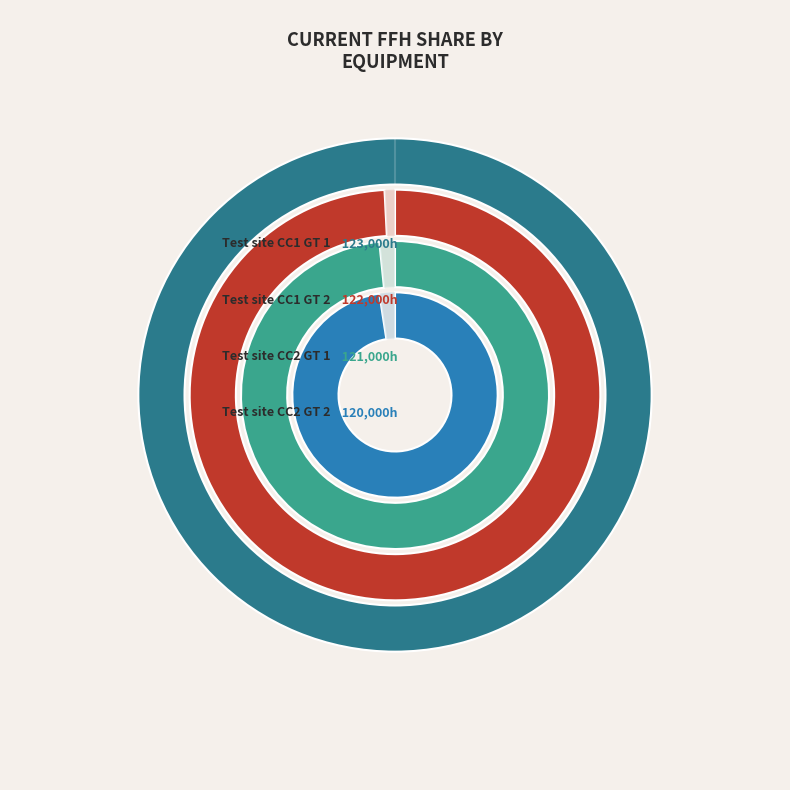

Between GT11 and GT12, which is larger?

GT11